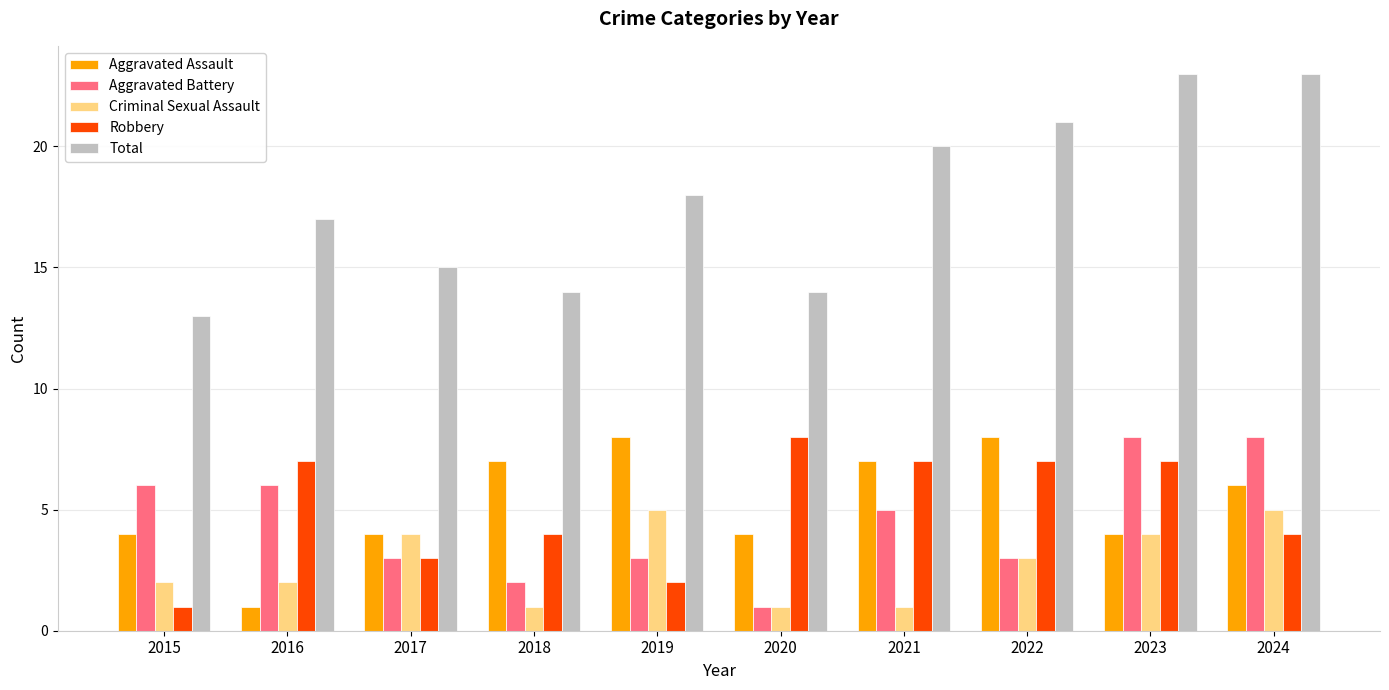

How many series are shown in this chart?

5